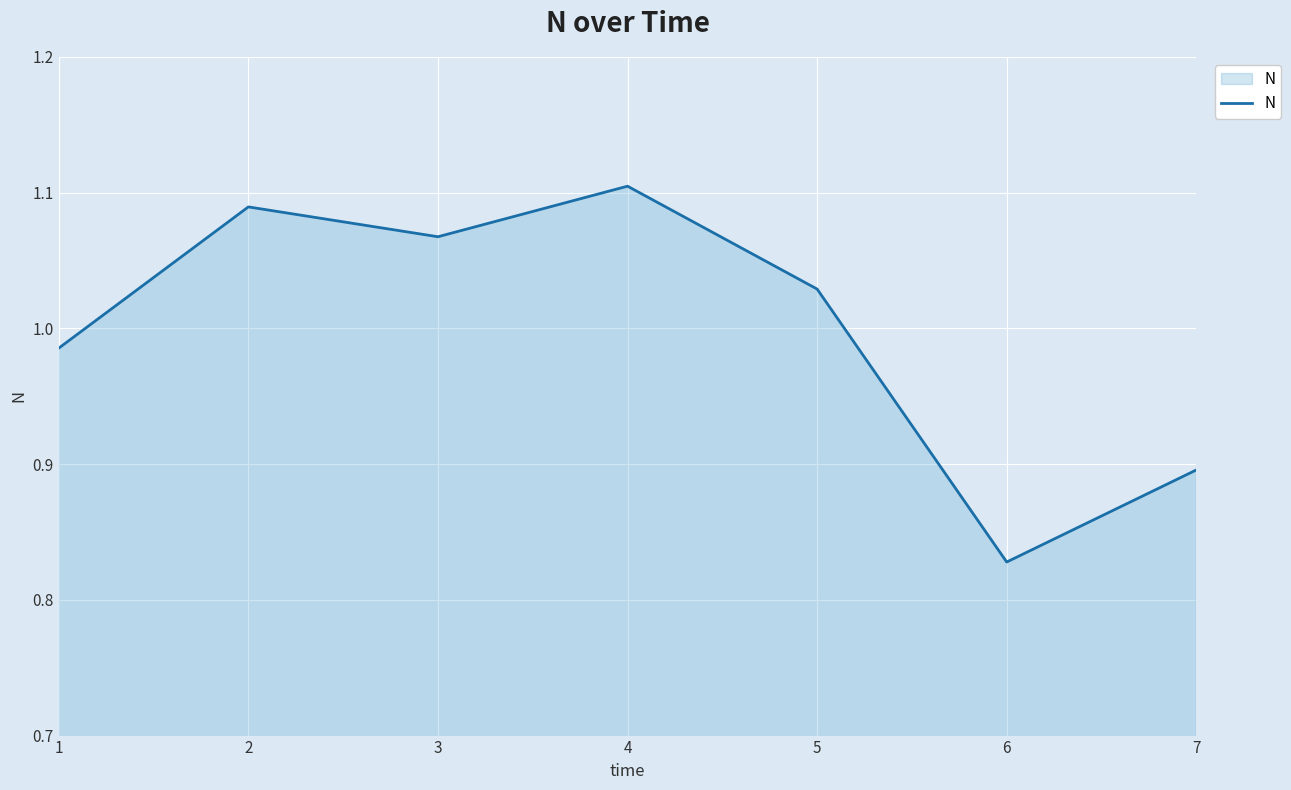

How many interior local peaks (higher than both neighbors) does the data have?

2